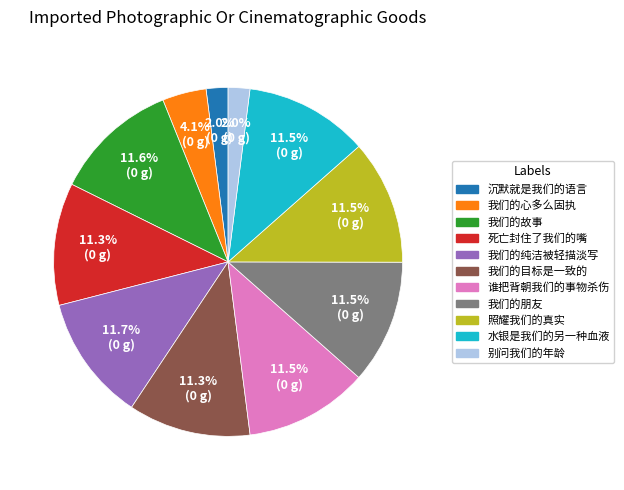

To the nearest percent, what portion does 别问我们的年龄 represent?

2%